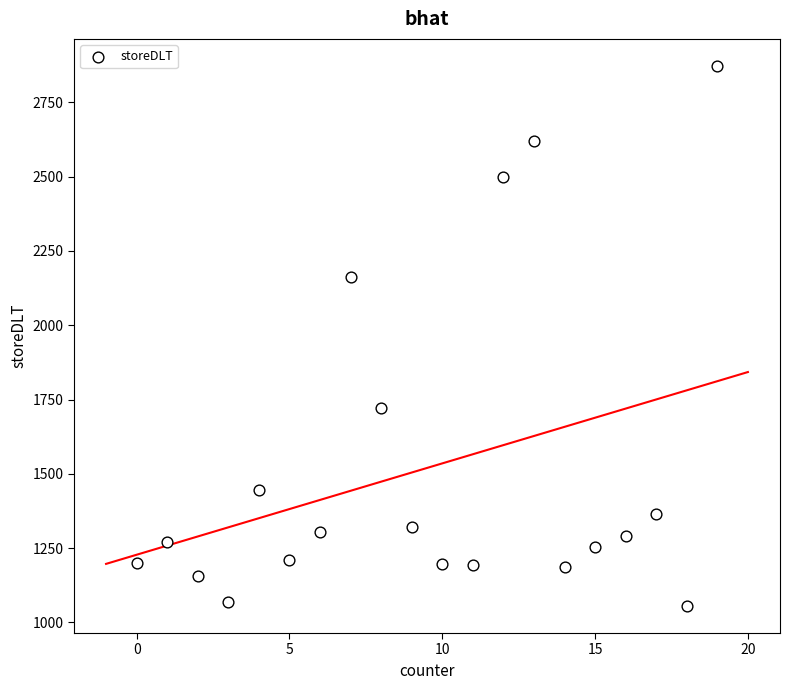

What Y value in the scatter plot is closest to 1964?

2162